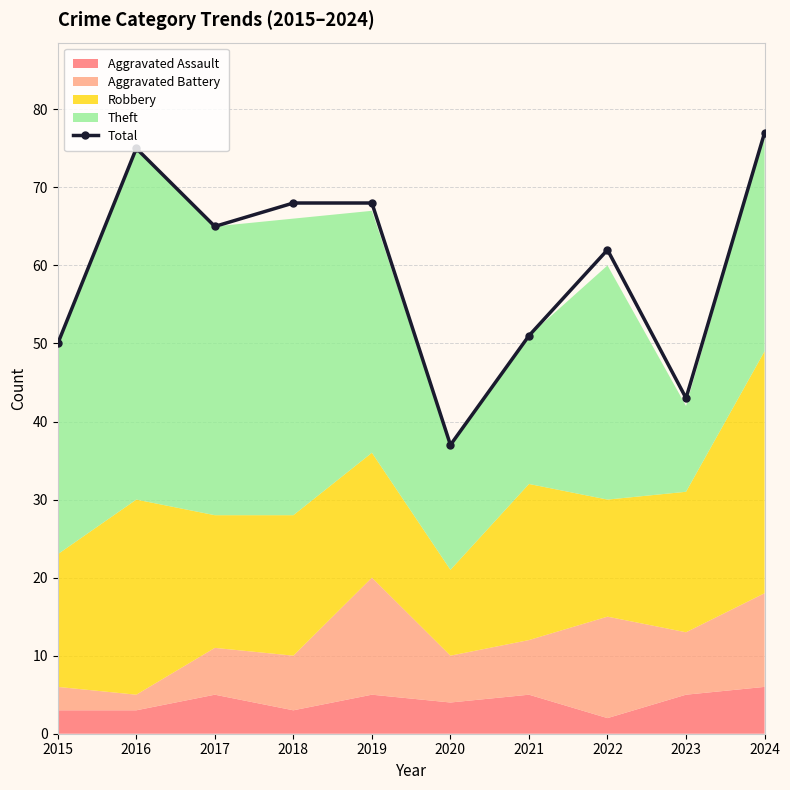

Where does the data first go above 65?

2016